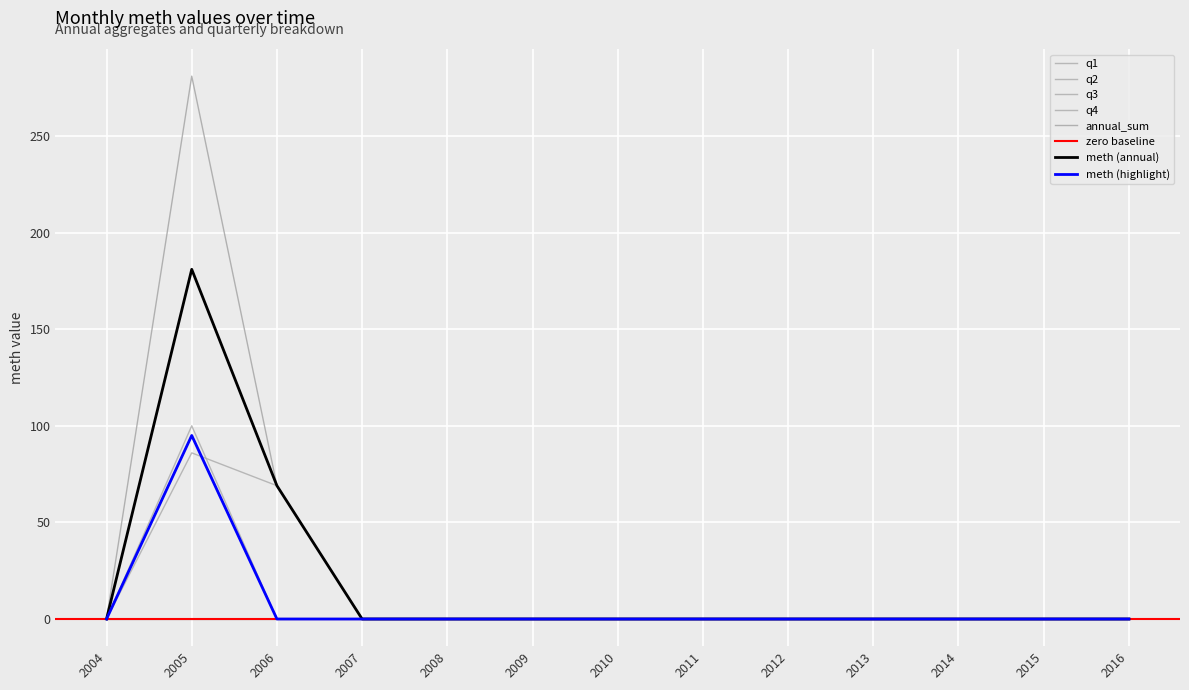

What is the value of the annual_sum point at the 2nd from the left?

281